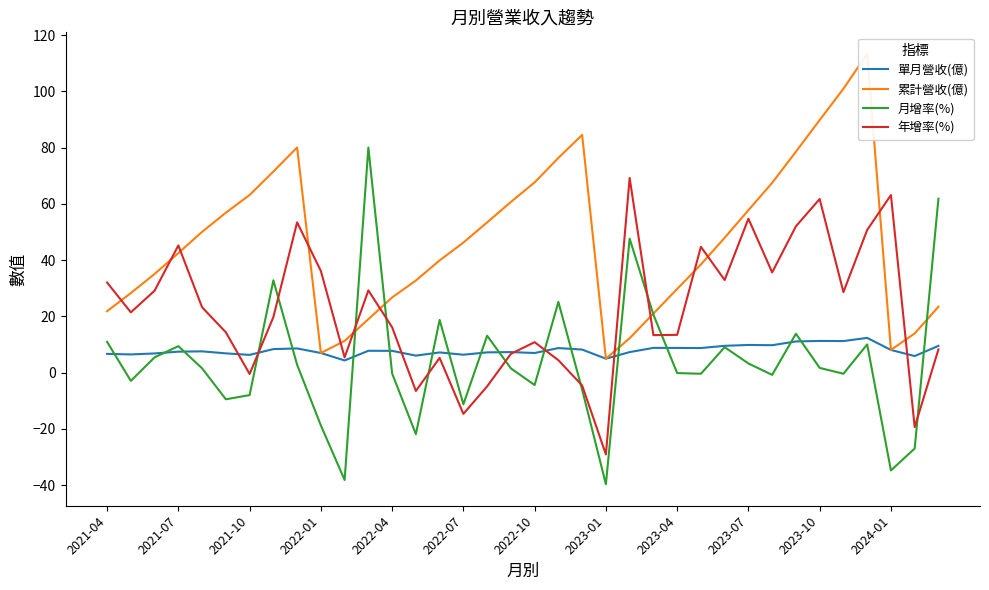

What is the value of the 累計營收(億) point at the 7th from the left?

63.1